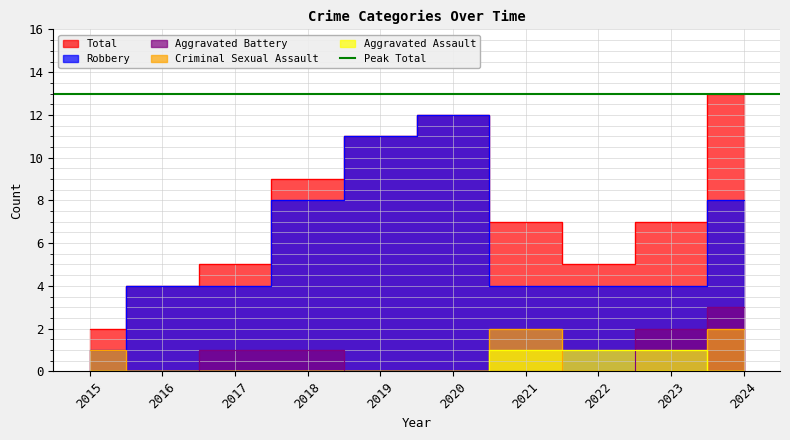

Which series changed the most between 2017 and 2023?

Total